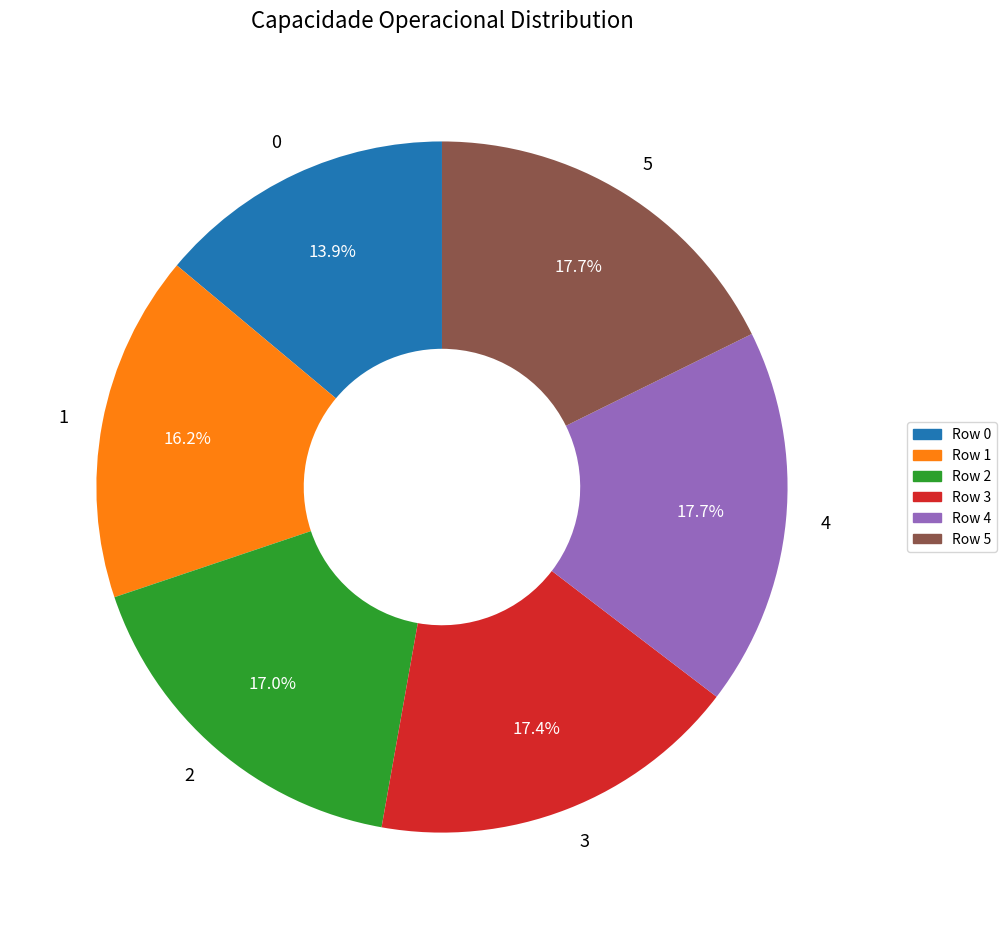

To the nearest percent, what is the difference between the largest and smallest slice percentages?

4%